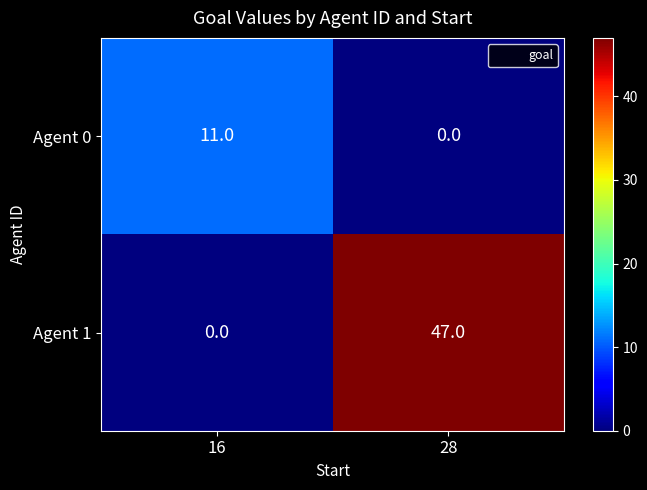

At which category is the sum across all series the highest?

28